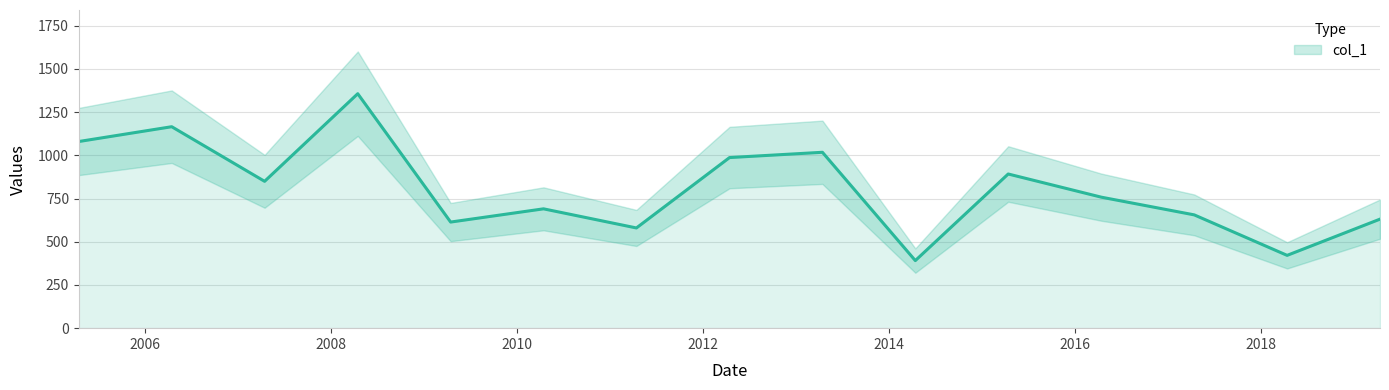

Approximately how many times larger is the value at 2005-04-15 compared to 2018-04-15?

2.6